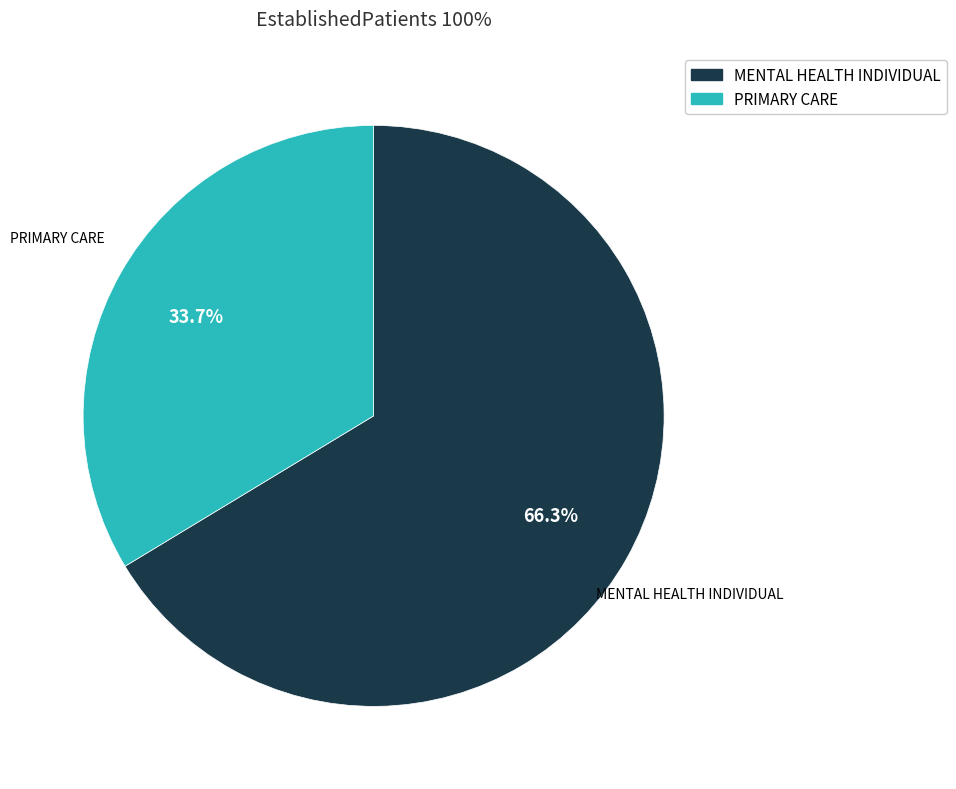

To the nearest percent, what portion does PRIMARY CARE represent?

34%